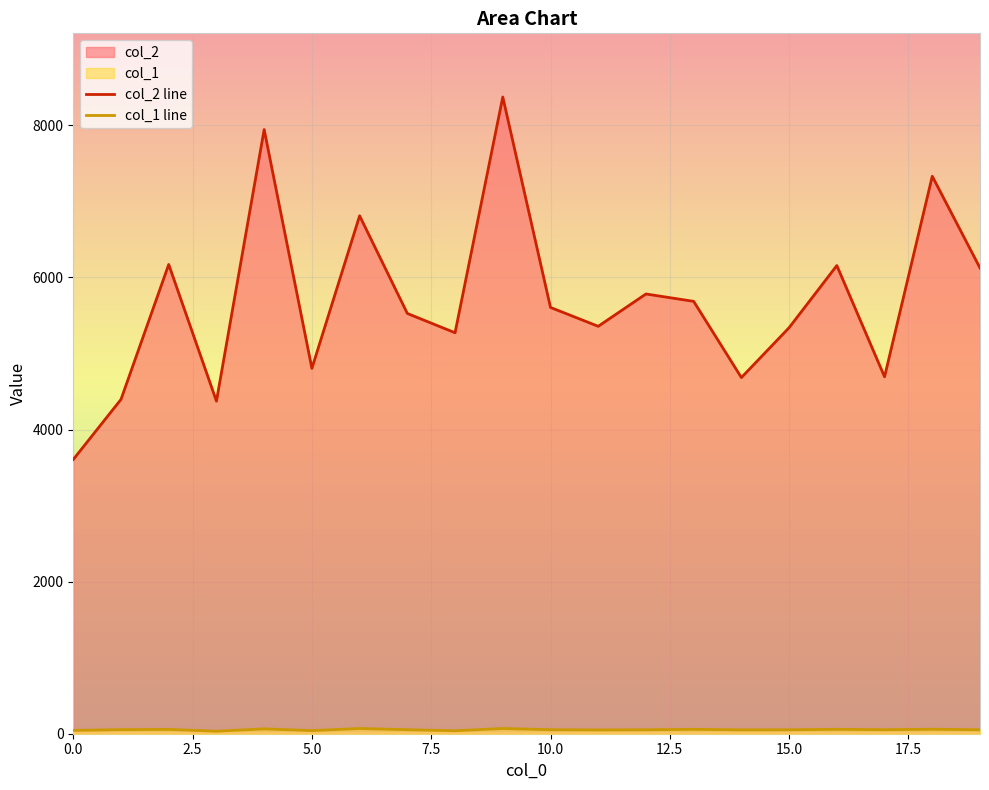

The col_2 line series shows 5135 at 0.0. True or false?

False